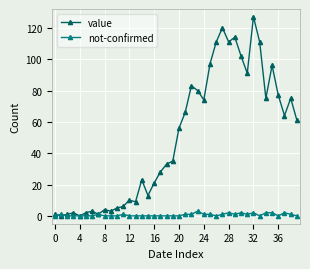

List the series in order of their overall mean, lowest first.

not-confirmed, value